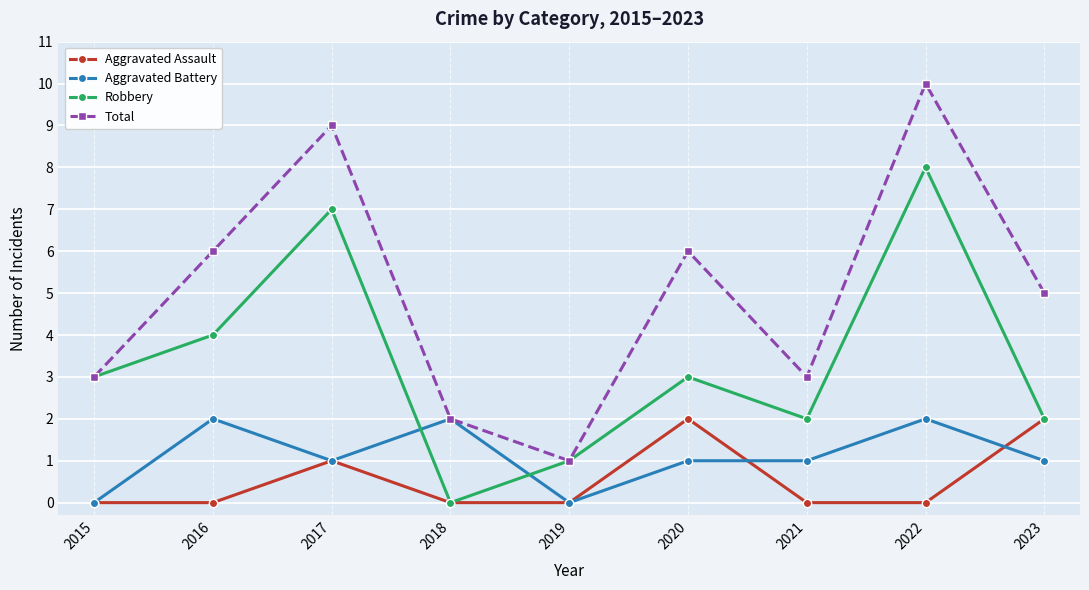

What is the spread (max minus min) of values at 2022?

10